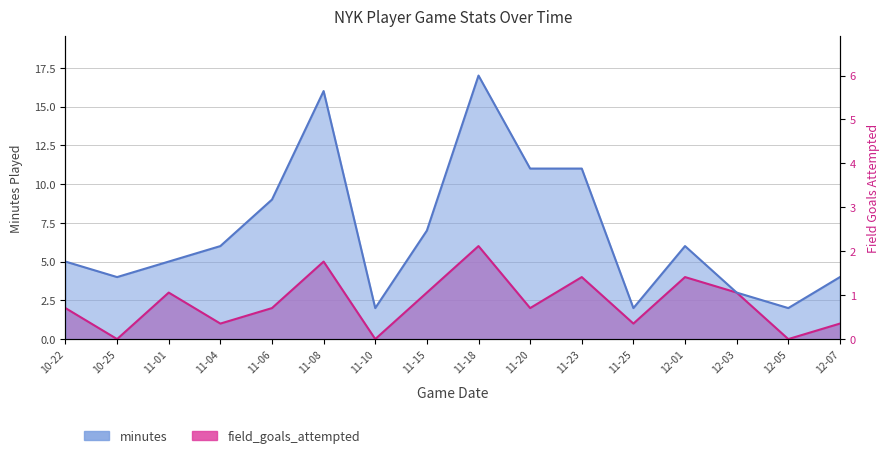

At which category is the sum across all series the highest?

11-18